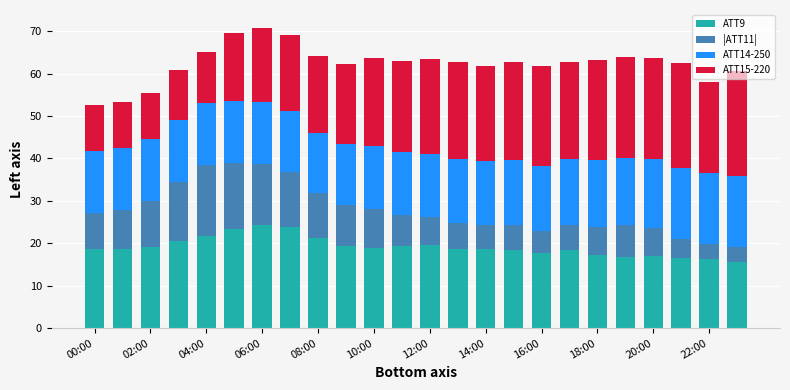

What is the minimum value for ATT9?

15.5